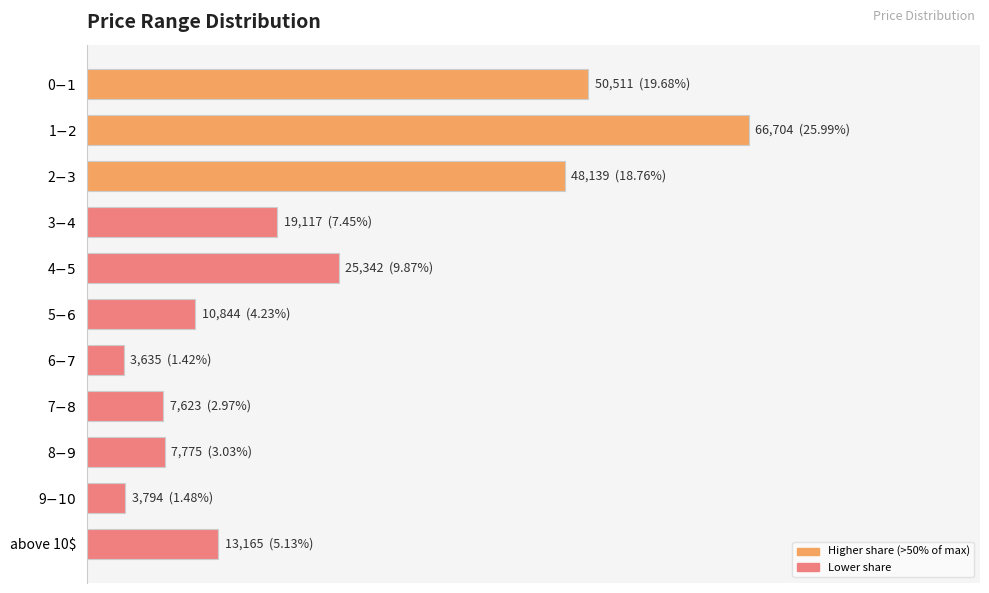

What is the sum of all values?

256649